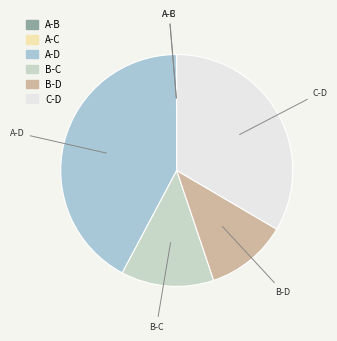

Which has a higher value, C-D or B-C?

C-D